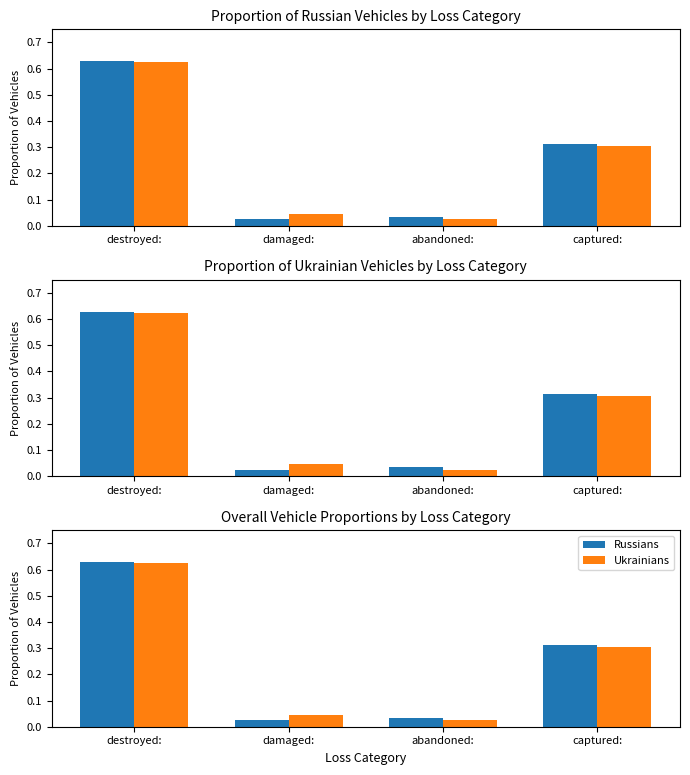

The Russians series shows 0.4 at destroyed:. True or false?

False